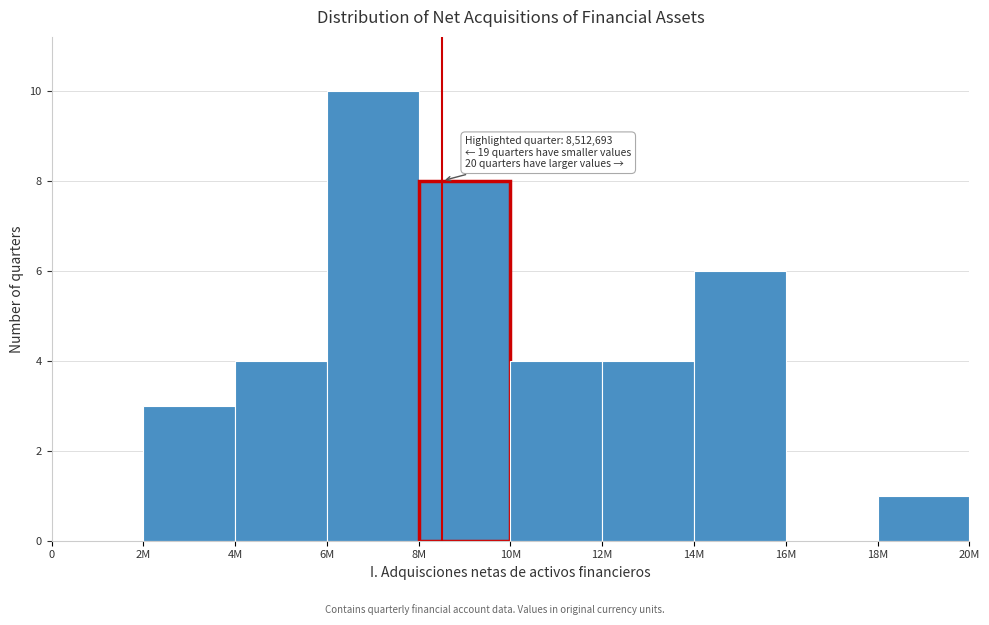

Reading right to left, transcribe all the data shown in this chart.

18M=1	16M=0	14M=6	12M=4	10M=4	8M=8	6M=10	4M=4	2M=3	0=0